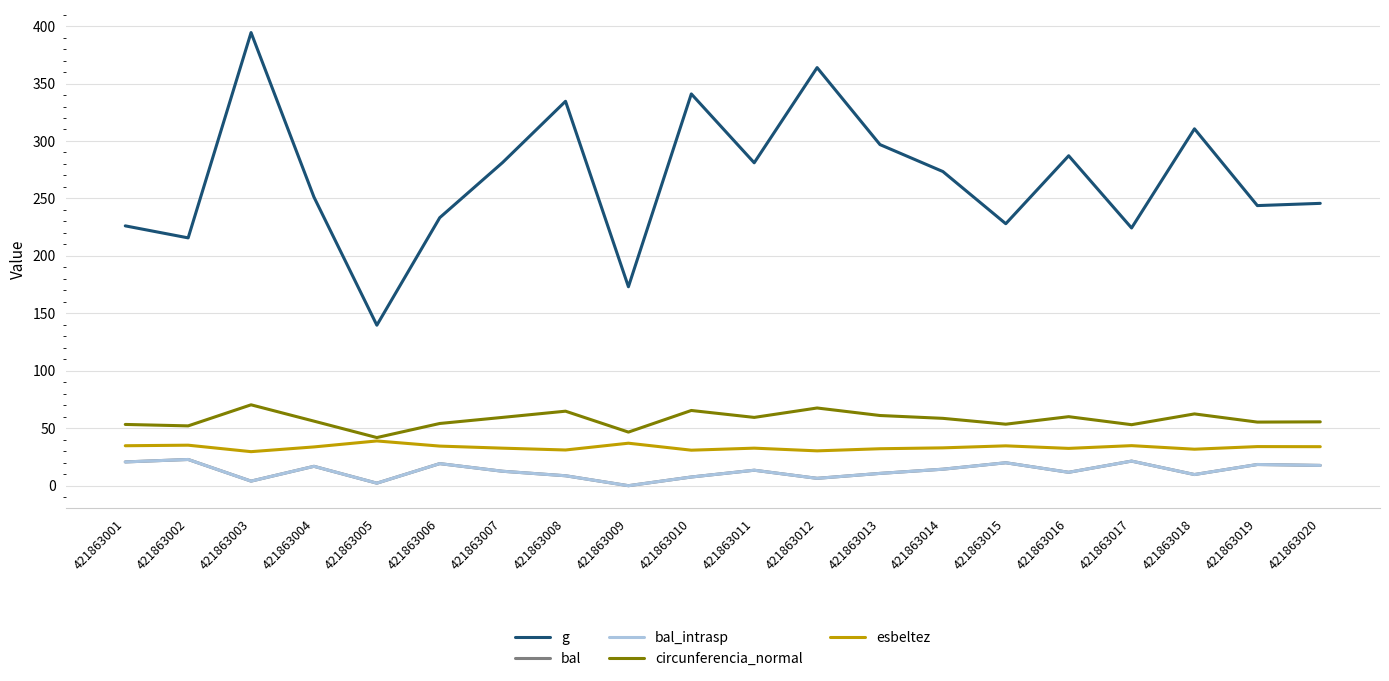

In esbeltez, how many points are higher than both neighbors (excluding endpoints)?

7